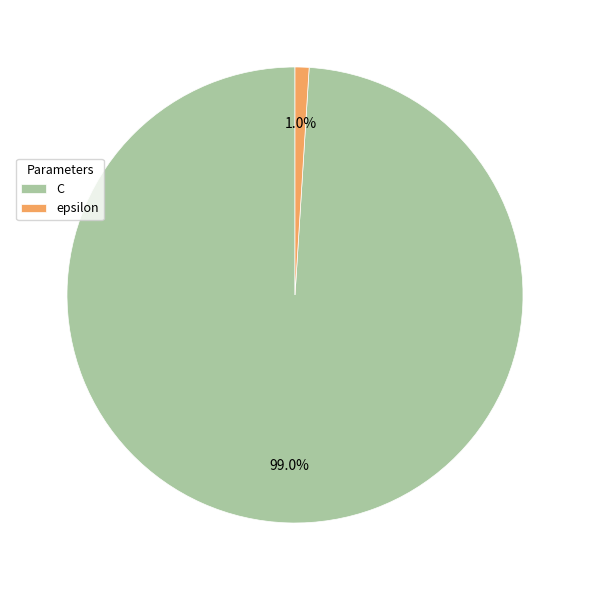

What is the majority slice?

C